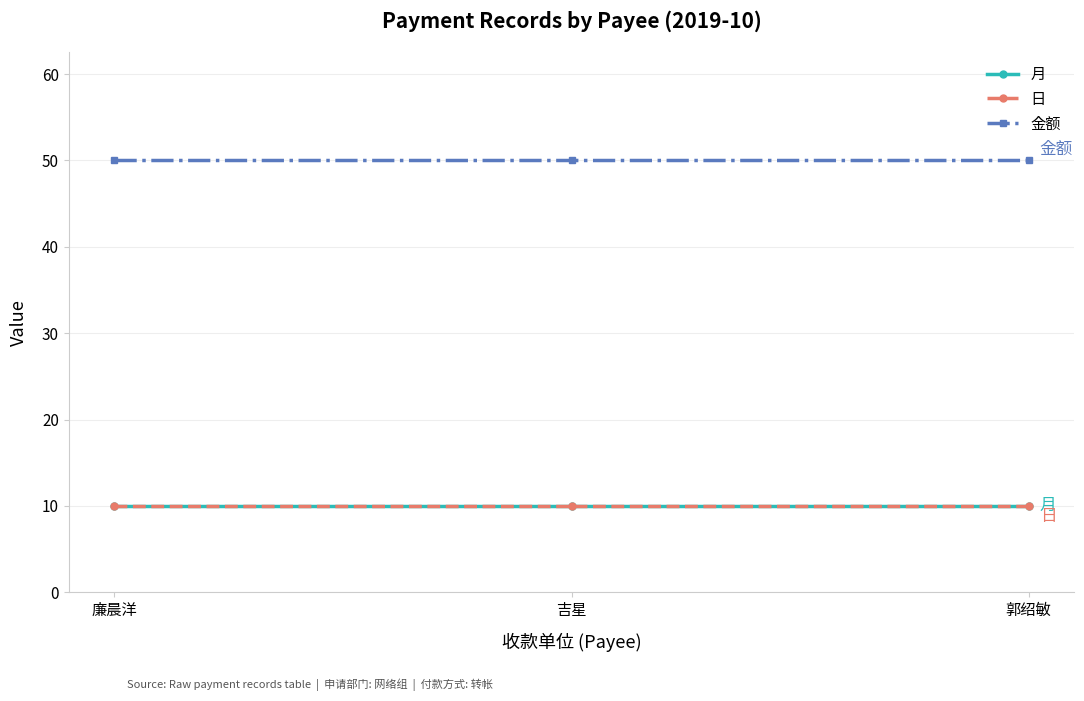

Between 吉星 and 郭绍敏, which series saw the biggest shift?

月